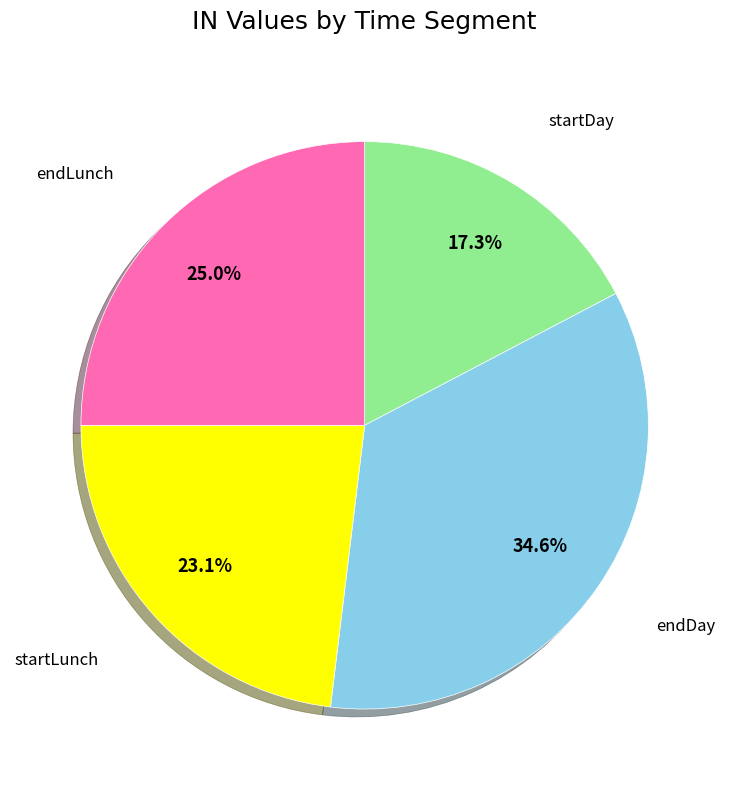

Is there a majority slice in this chart?

No